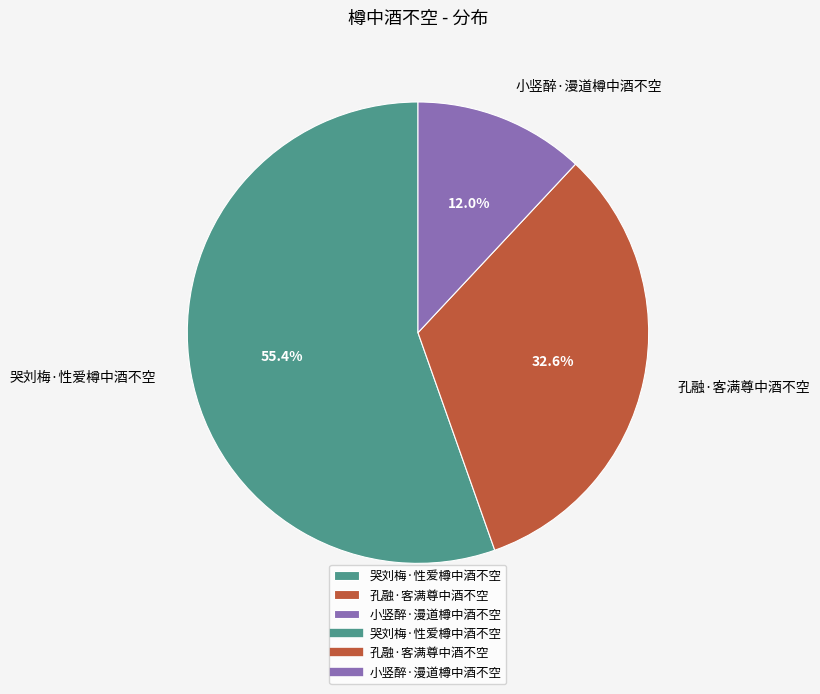

Combined, do 小竖醉·漫道樽中酒不空 and 孔融·客满尊中酒不空 account for over 50%?

No